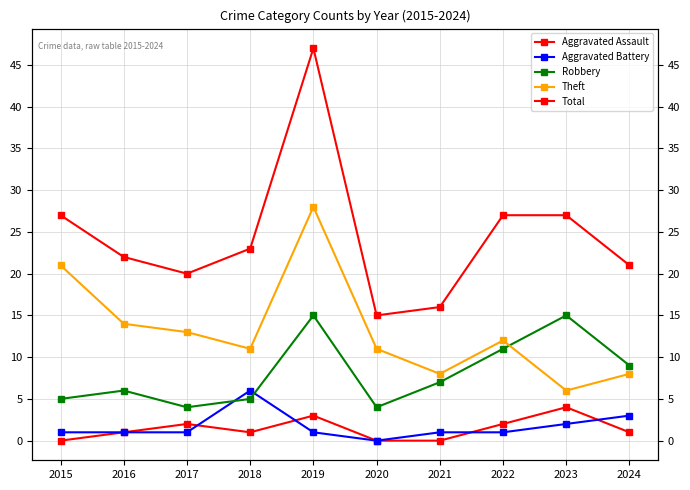

What is the greatest value displayed?

47